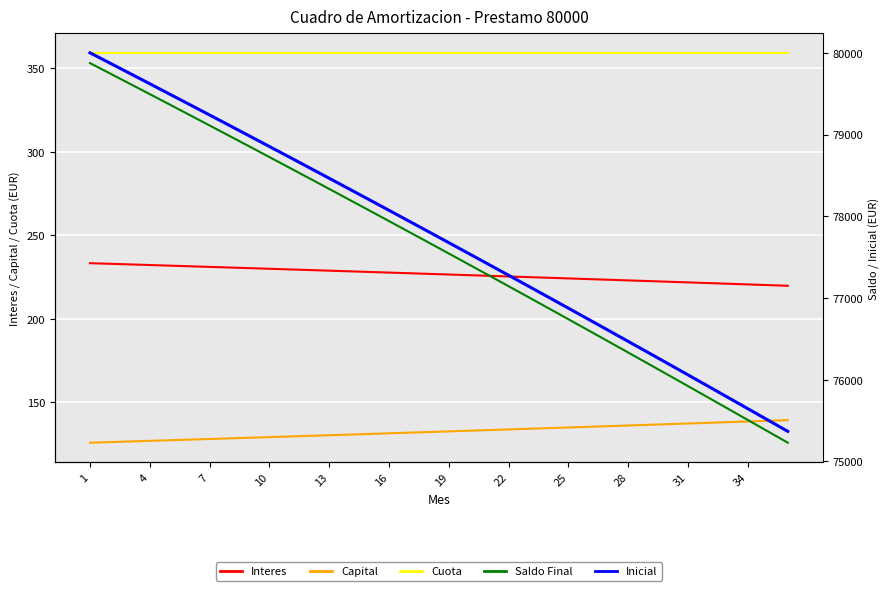

What are all the series names shown in the legend?

Interes, Capital, Cuota, Saldo Final, Inicial